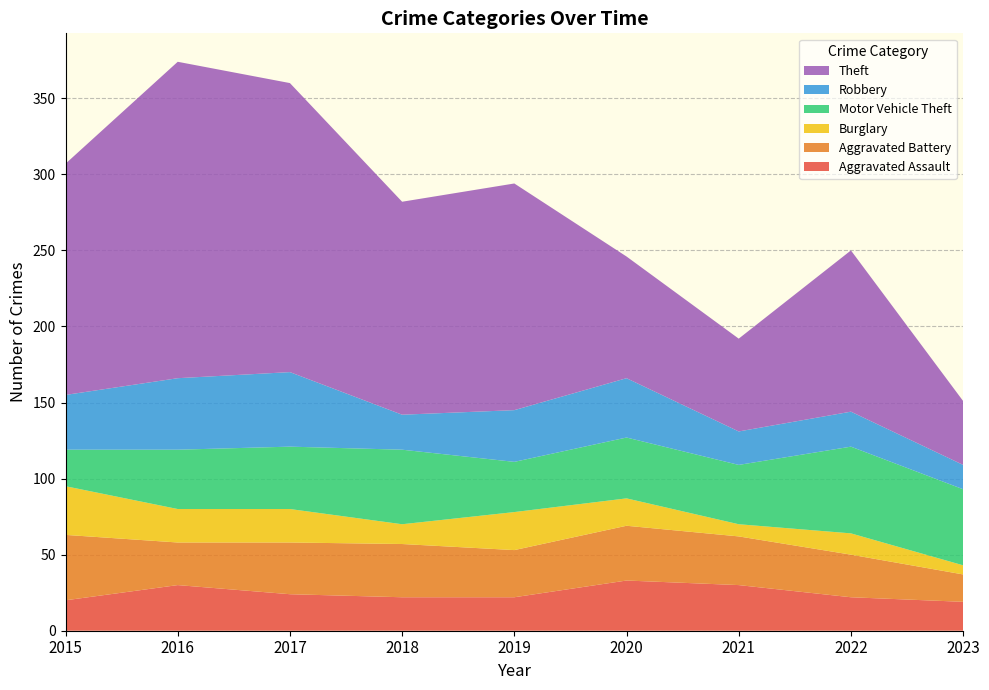

Reading right to left, extract all data points from this chart.

Aggravated Assault: 2023=19	2022=22	2021=30	2020=33	2019=22	2018=22	2017=24	2016=30	2015=20
Aggravated Battery: 2023=18	2022=28	2021=32	2020=36	2019=31	2018=35	2017=34	2016=28	2015=43
Burglary: 2023=6	2022=14	2021=8	2020=18	2019=25	2018=13	2017=22	2016=22	2015=32
Motor Vehicle Theft: 2023=50	2022=57	2021=39	2020=40	2019=33	2018=49	2017=41	2016=39	2015=24
Robbery: 2023=16	2022=23	2021=22	2020=39	2019=34	2018=23	2017=49	2016=47	2015=36
Theft: 2023=42	2022=106	2021=61	2020=80	2019=149	2018=140	2017=190	2016=208	2015=152